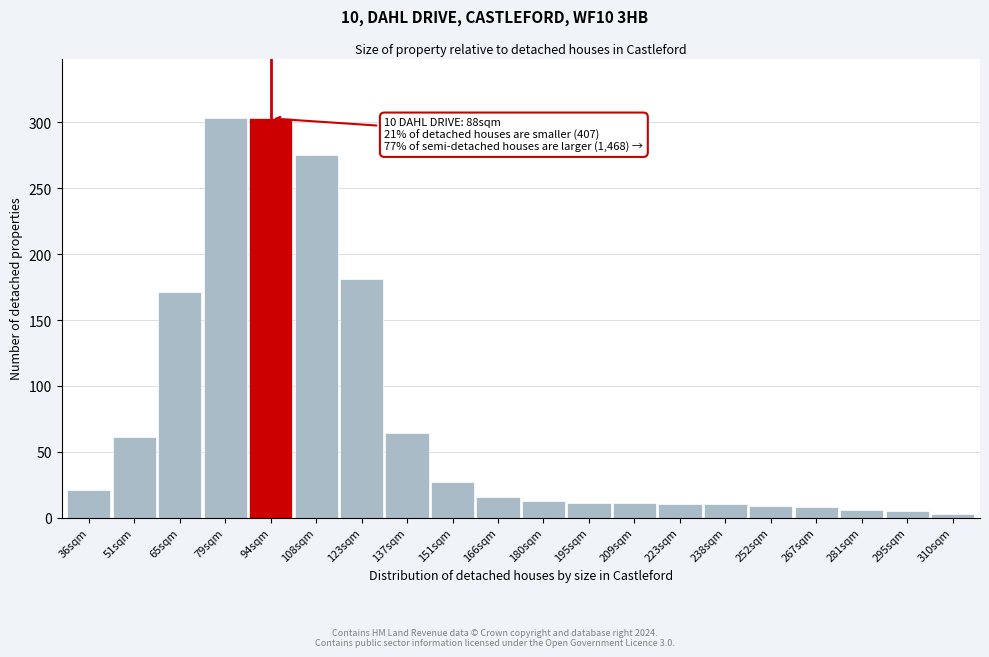

What is the label of the 14th bar from the left?

223sqm